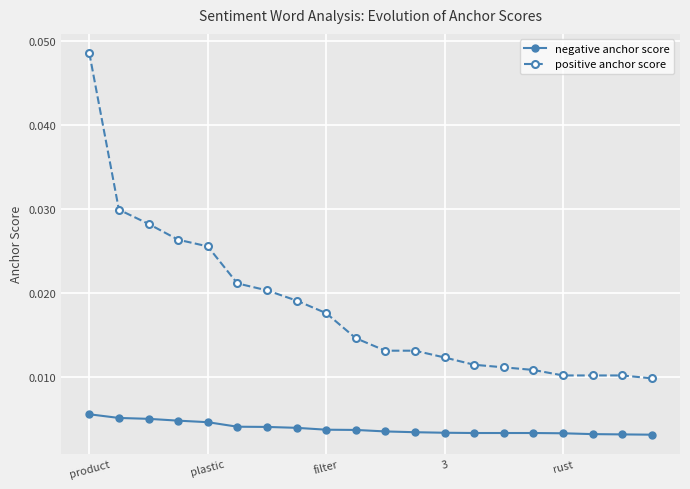

At how many categories does at least one series exceed 0?

20